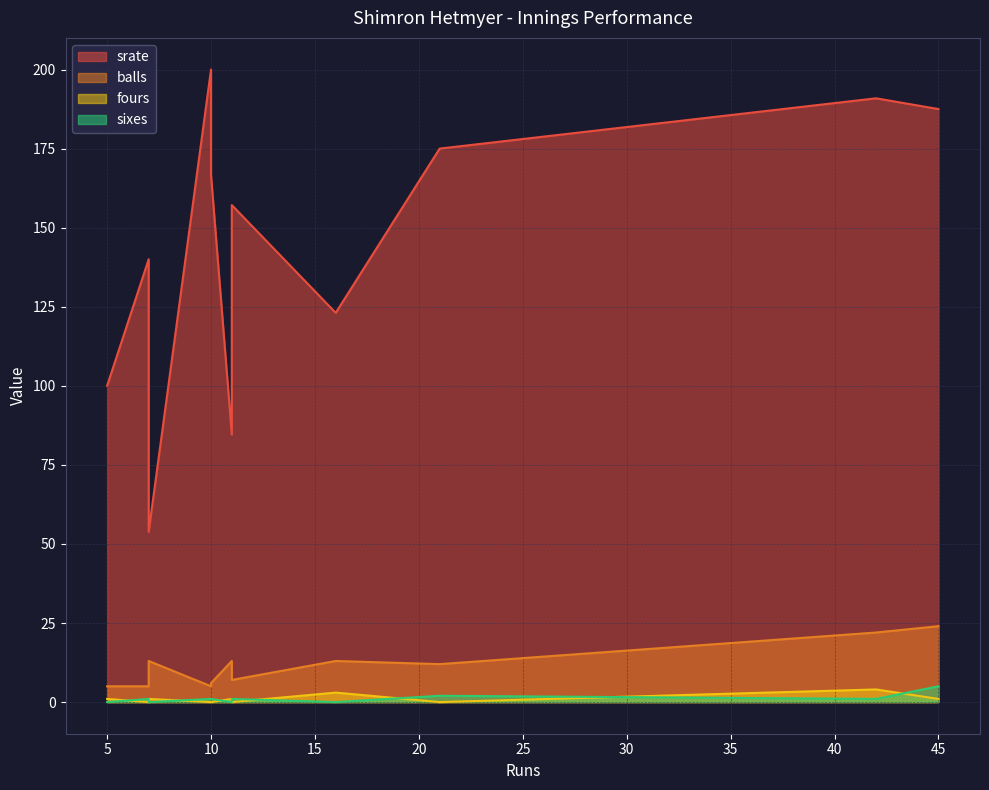

What are all the series names shown in the legend?

srate, balls, fours, sixes